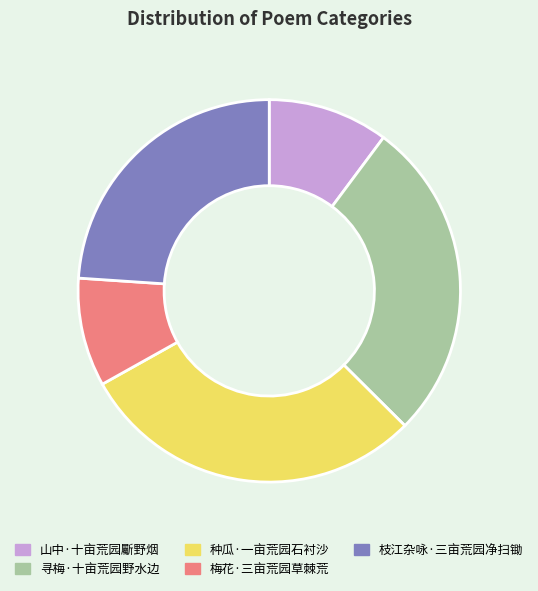

Between 种瓜·一亩荒园石衬沙 and 枝江杂咏·三亩荒园净扫锄, which is larger?

种瓜·一亩荒园石衬沙